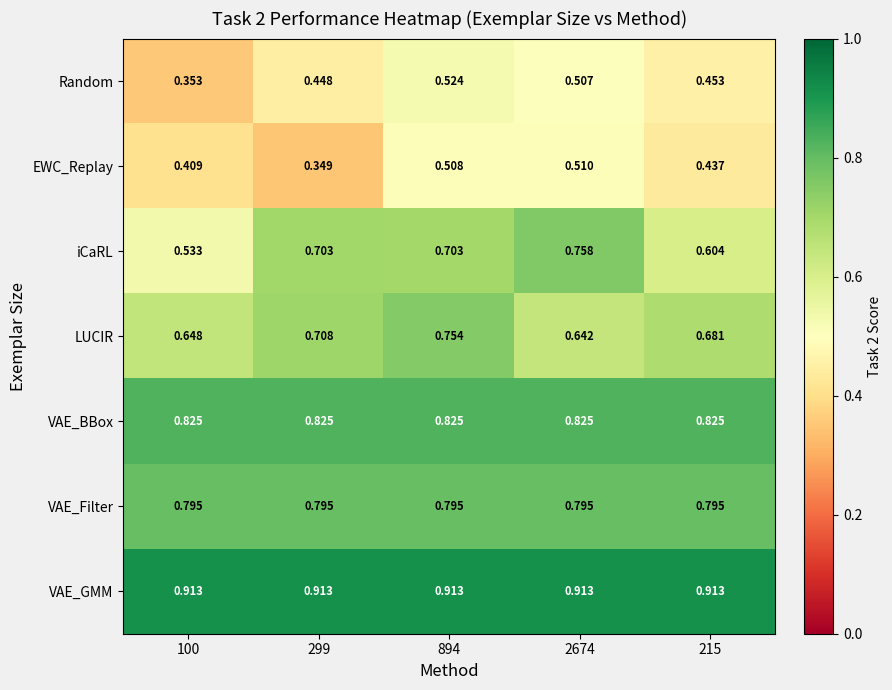

Which series has the largest range (max minus min)?

iCaRL